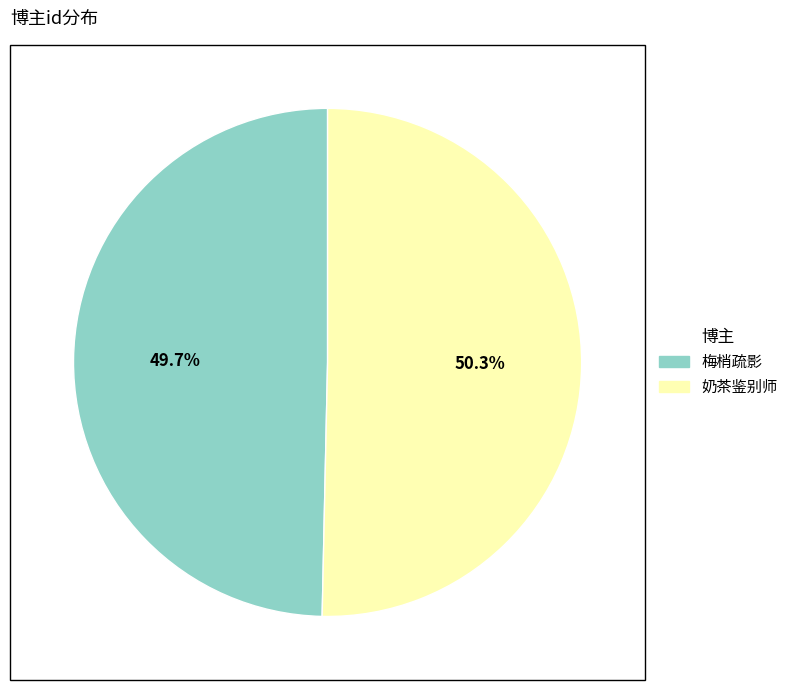

Count the number of slices in the pie.

2